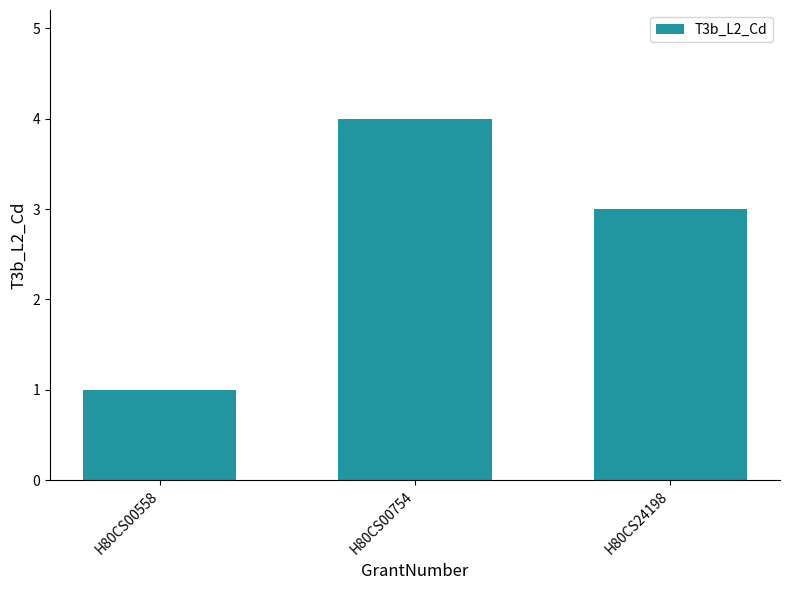

List the labels in order of value, largest first.

H80CS00754, H80CS24198, H80CS00558